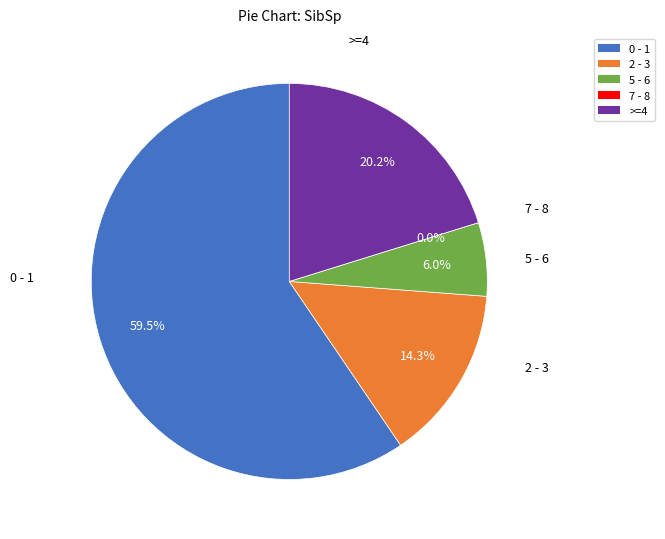

The 2 - 3 slice represents 14% of the pie. True or false?

True